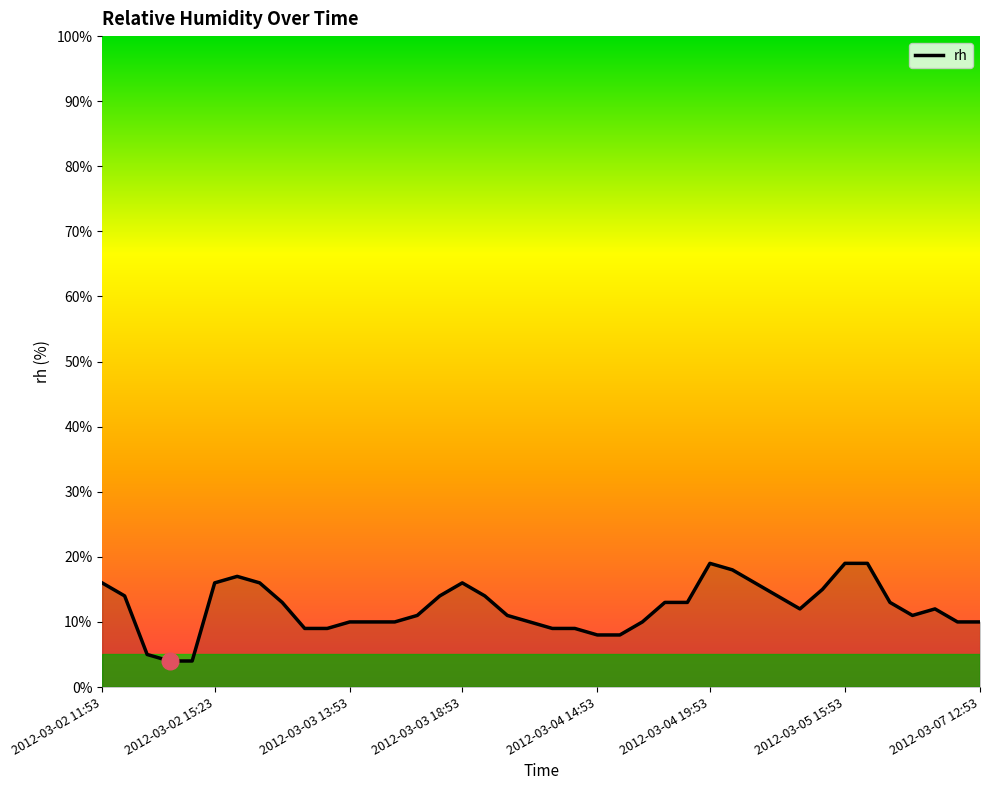

What is the minimum value shown in the chart?

4